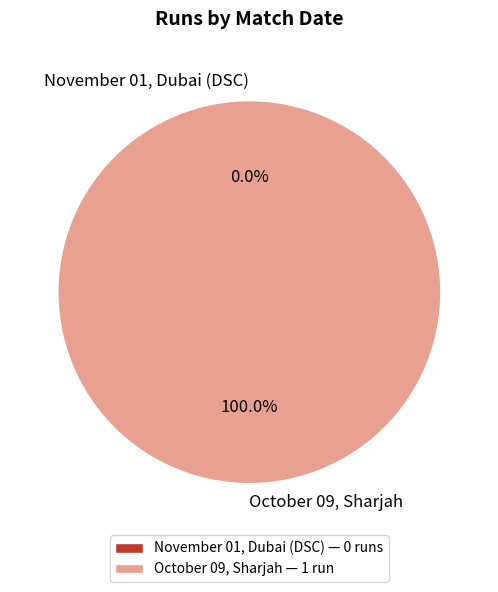

Which slice represents more than half of the pie?

October 09, Sharjah